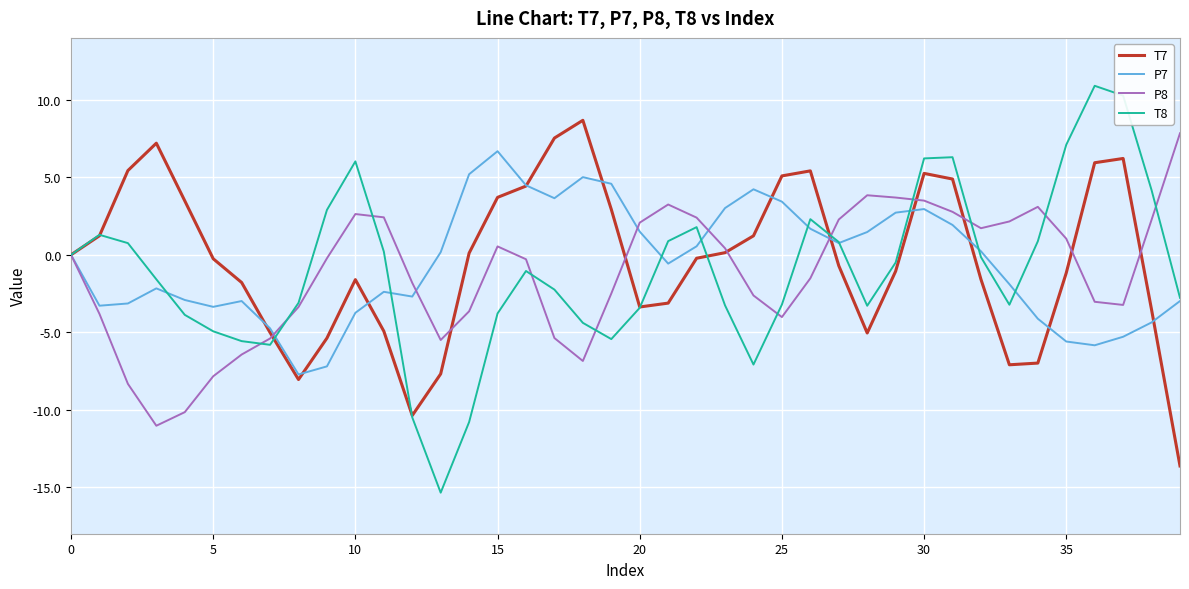

What is the greatest value displayed?

10.9